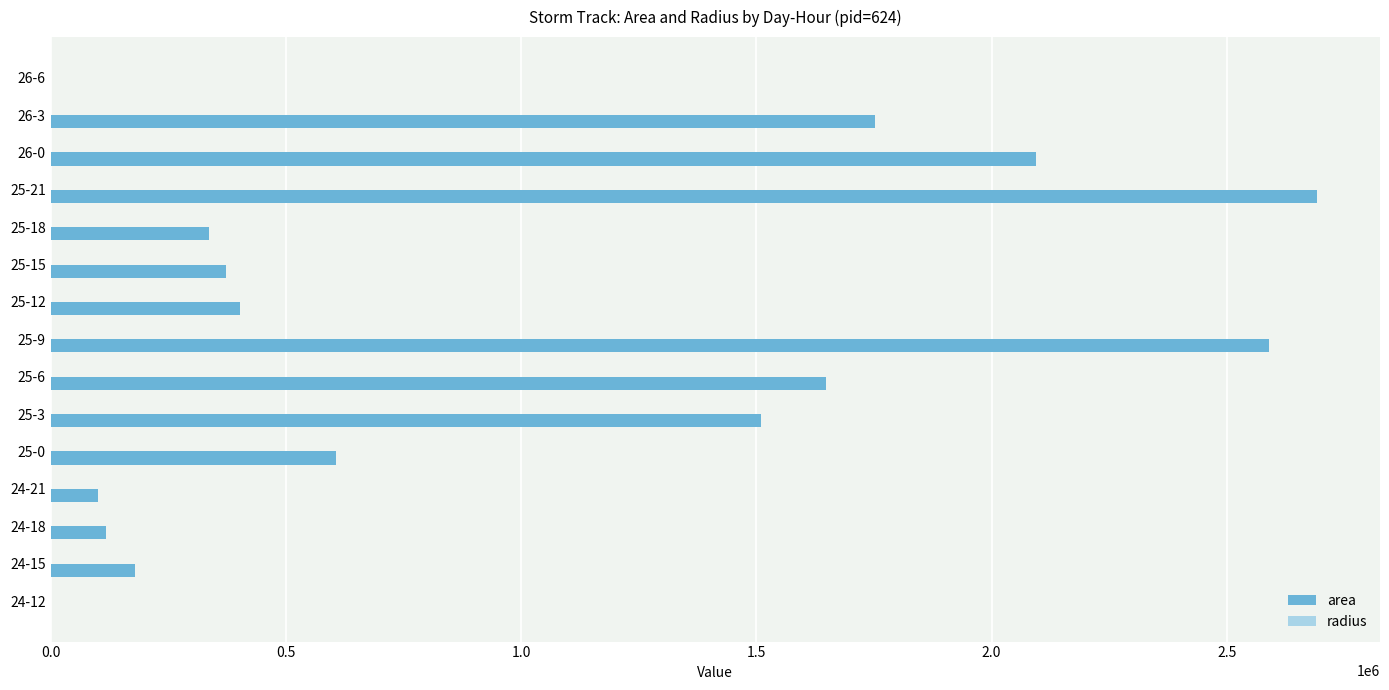

What is the greatest value displayed?

2691250.0